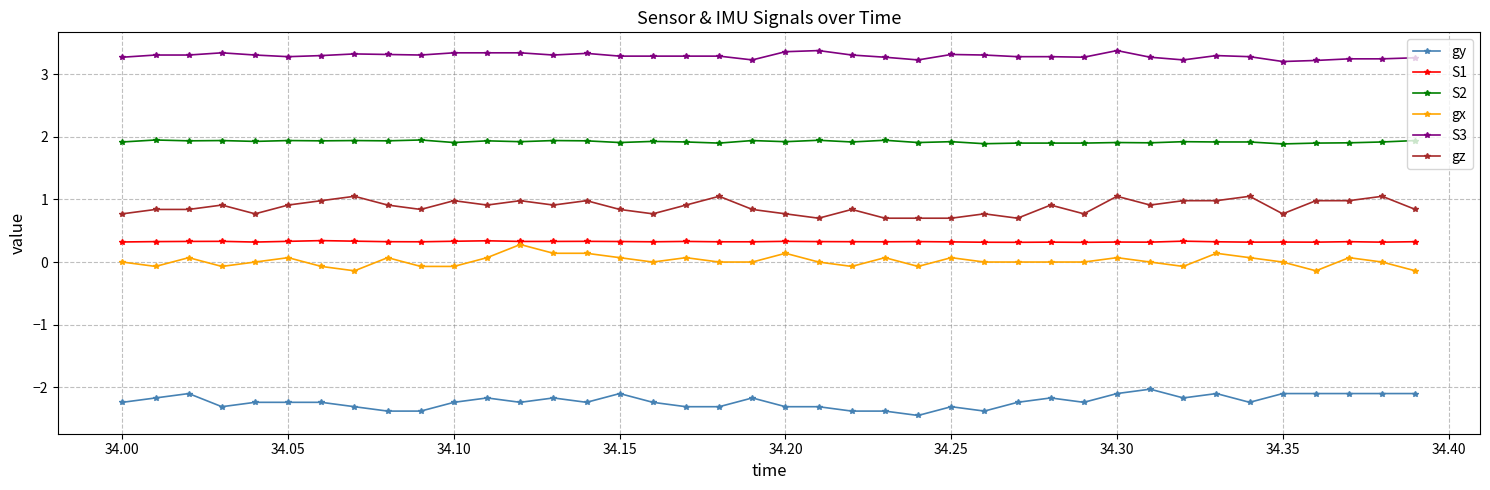

What is the maximum value shown in the chart?

3.4